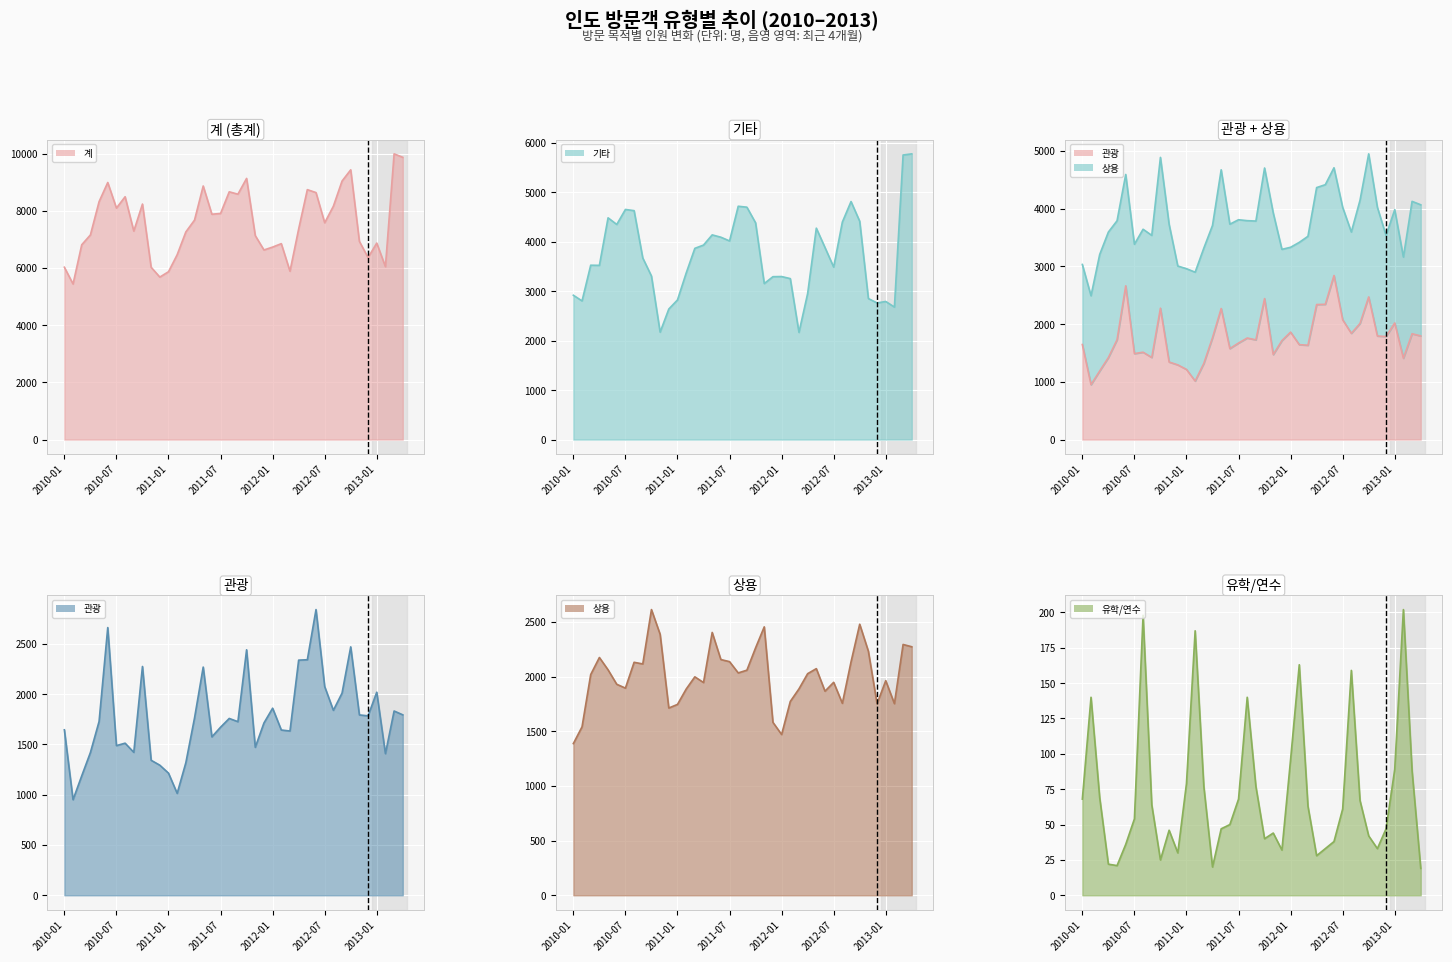

Reading right to left, transcribe all the data shown in this chart.

계: 9868	9989	6046	6870	6362	6929	9431	9038	8158	7580	8635	8738	7363	5886	6850	6730	6629	7131	9131	8579	8662	7906	7878	8866	7674	7260	6463	5868	5681	6023	8234	7289	8490	8094	8988	8318	7155	6810	5439	6026
기타: 5776	5753	2679	2792	2762	2851	4413	4812	4397	3487	3882	4274	2953	2167	3254	3296	3293	3154	4382	4698	4717	4016	4091	4138	3932	3866	3365	2823	2639	2172	3306	3671	4628	4652	4349	4483	3522	3525	2803	2918
관광: 1795	1833	1409	2020	1785	1794	2471	2011	1840	2076	2842	2343	2339	1634	1644	1861	1714	1472	2442	1727	1759	1672	1576	2270	1764	1319	1014	1215	1294	1343	2276	1422	1513	1489	2663	1729	1420	1188	951	1646
상용: 2272	2293	1752	1962	1751	2231	2478	2134	1755	1947	1866	2072	2026	1887	1772	1470	1581	2454	2262	2058	2033	2136	2155	2403	1945	1997	1885	1745	1712	2386	2612	2115	2130	1894	1929	2061	2174	2018	1540	1387
유학/연수: 19	88	202	89	47	33	42	67	159	61	38	33	28	63	163	96	32	44	40	77	140	68	50	47	20	77	187	79	30	46	25	64	198	54	36	21	22	69	140	68